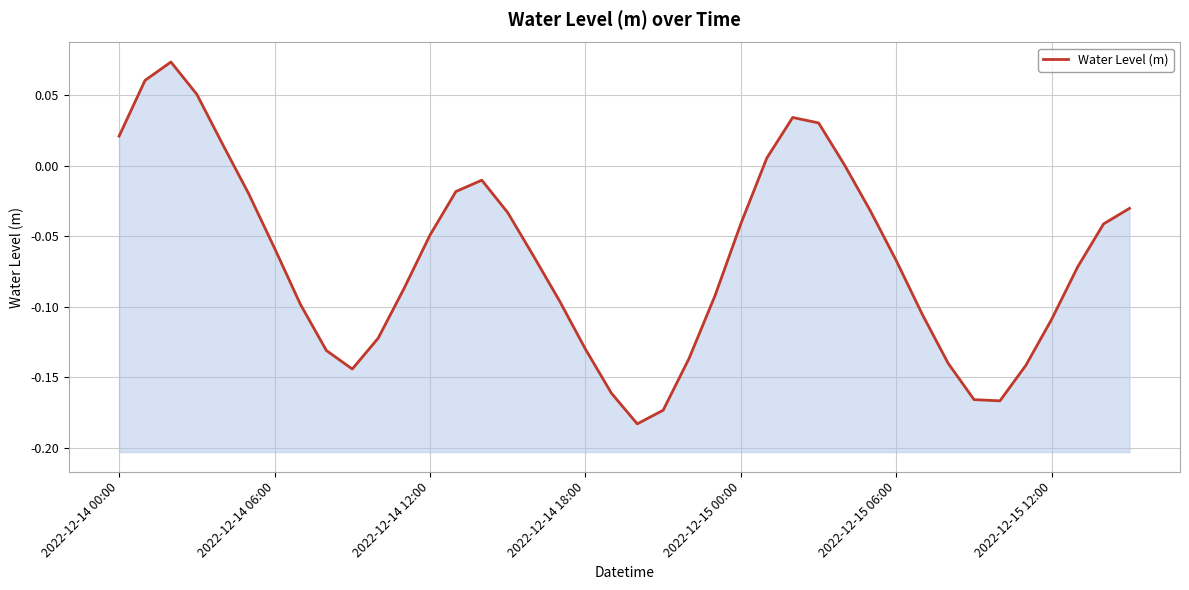

Which category has the lowest value across all series?

20